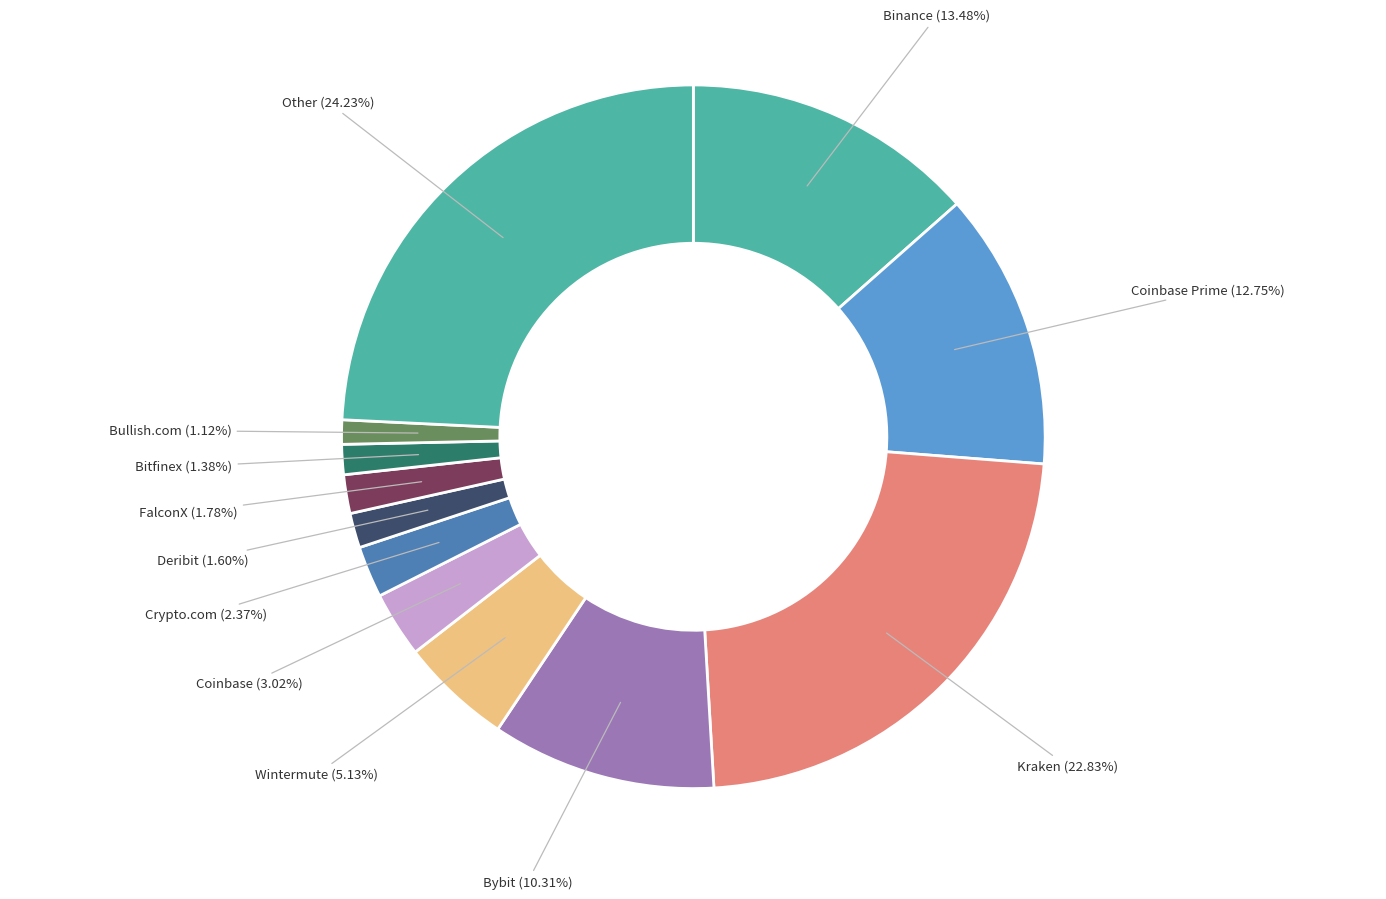

What percentage is the Bybit slice, to the nearest percent?

10%